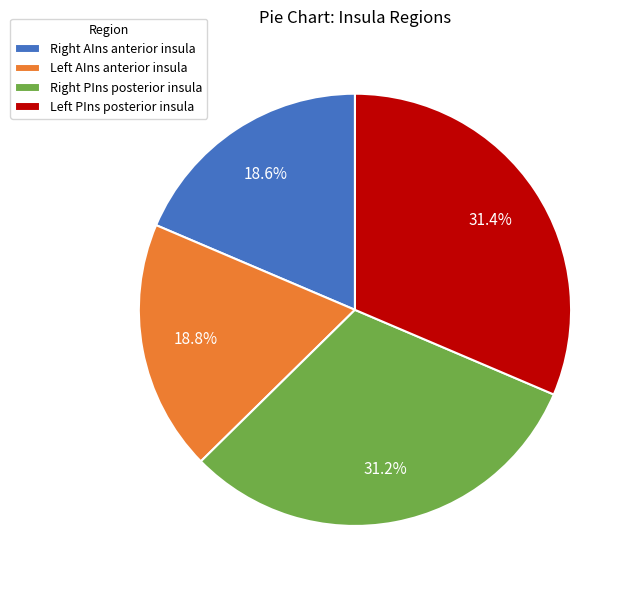

Is there any slice that represents more than half of the pie?

No